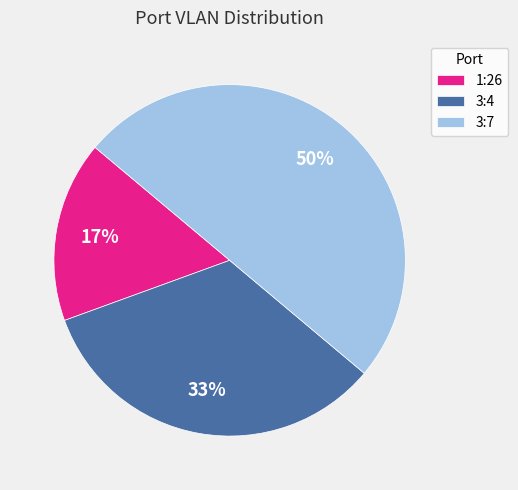

To the nearest percent, what is the difference between the largest and smallest slice percentages?

33%